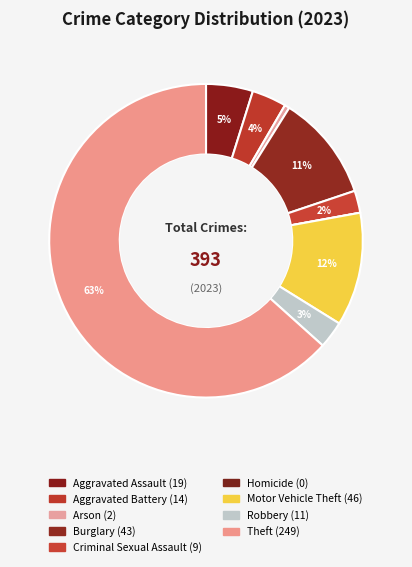

What is the total percentage of Robbery and Aggravated Battery?

6.4%